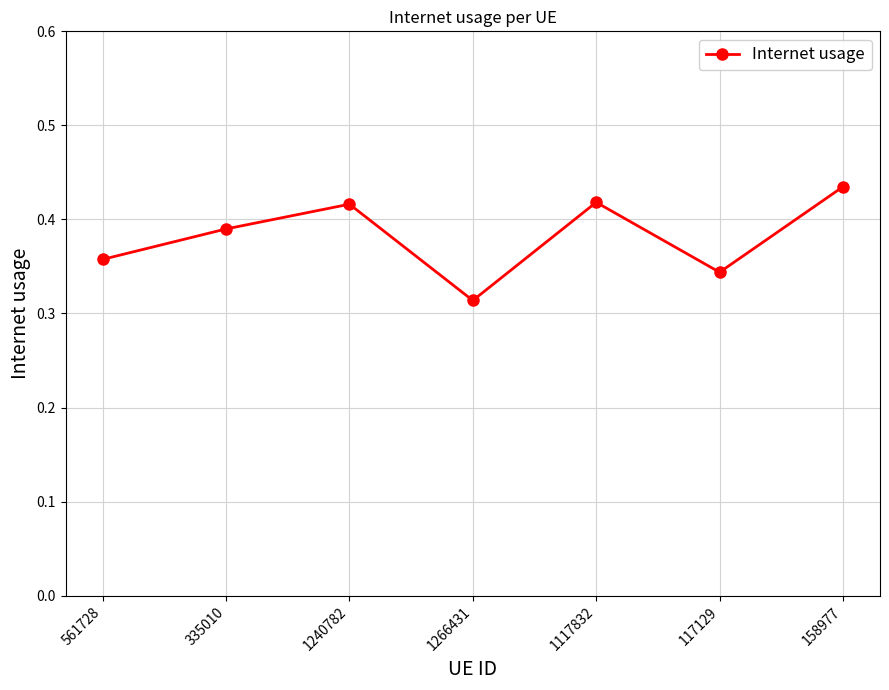

Which category has the highest value across all series?

158977